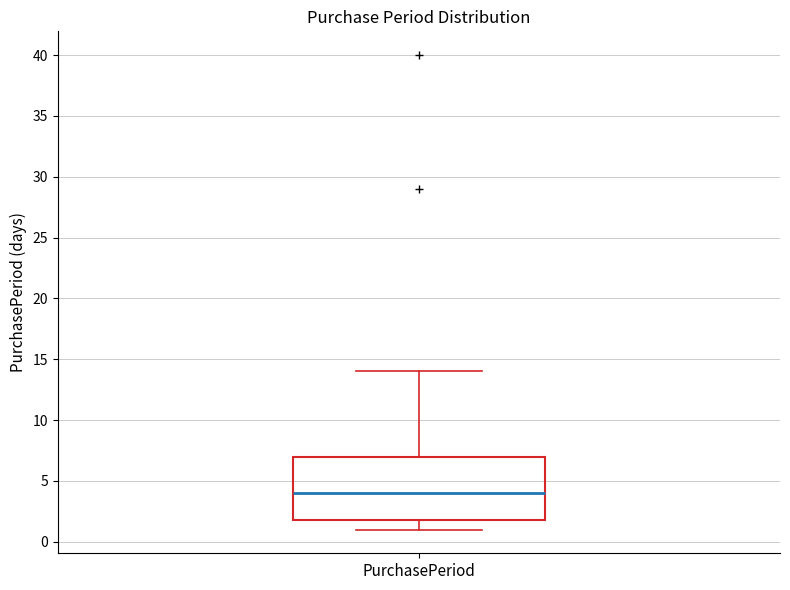

Read this box plot against the y-axis: the position of the median line, the range covered by the box, and the ends of both whiskers. The values are not printed on the chart, so give them approximately, as read against the axis.

median 4, box 2 to 7, whiskers 1 to 14